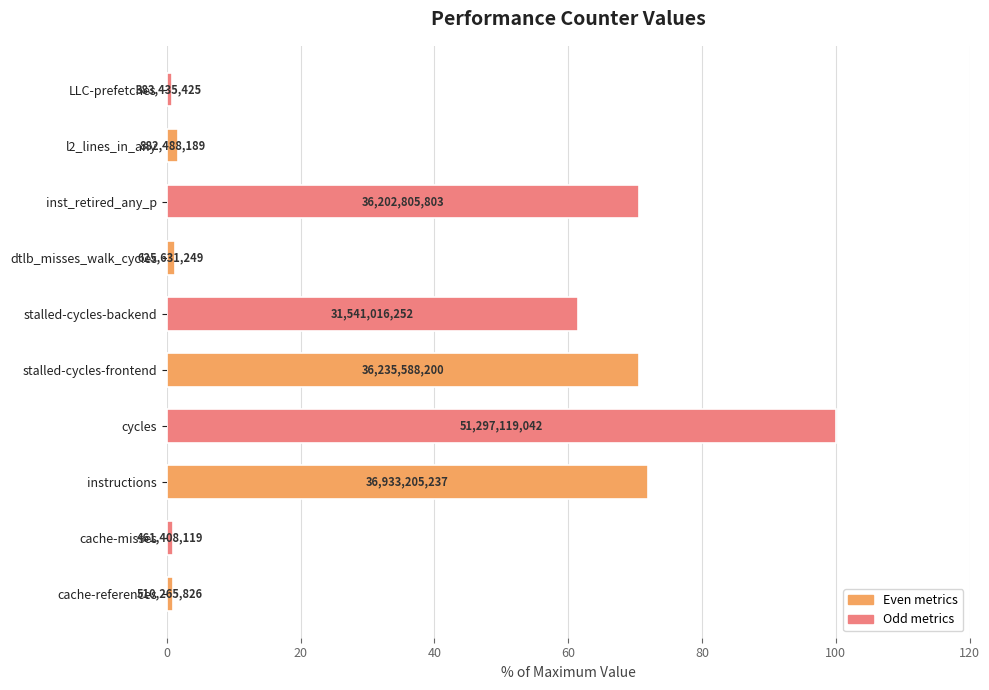

How many bars are there in total?

10